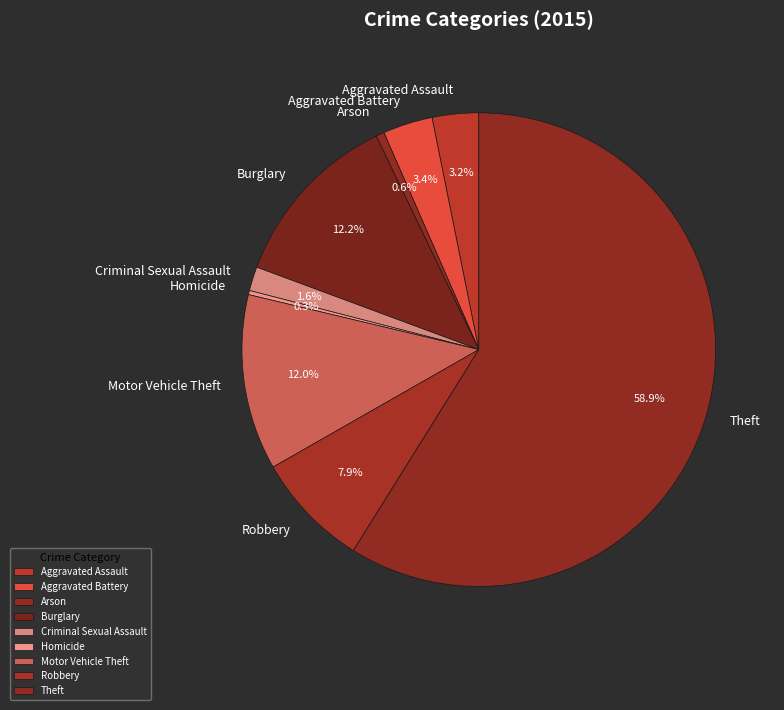

Which slice is the largest?

Theft